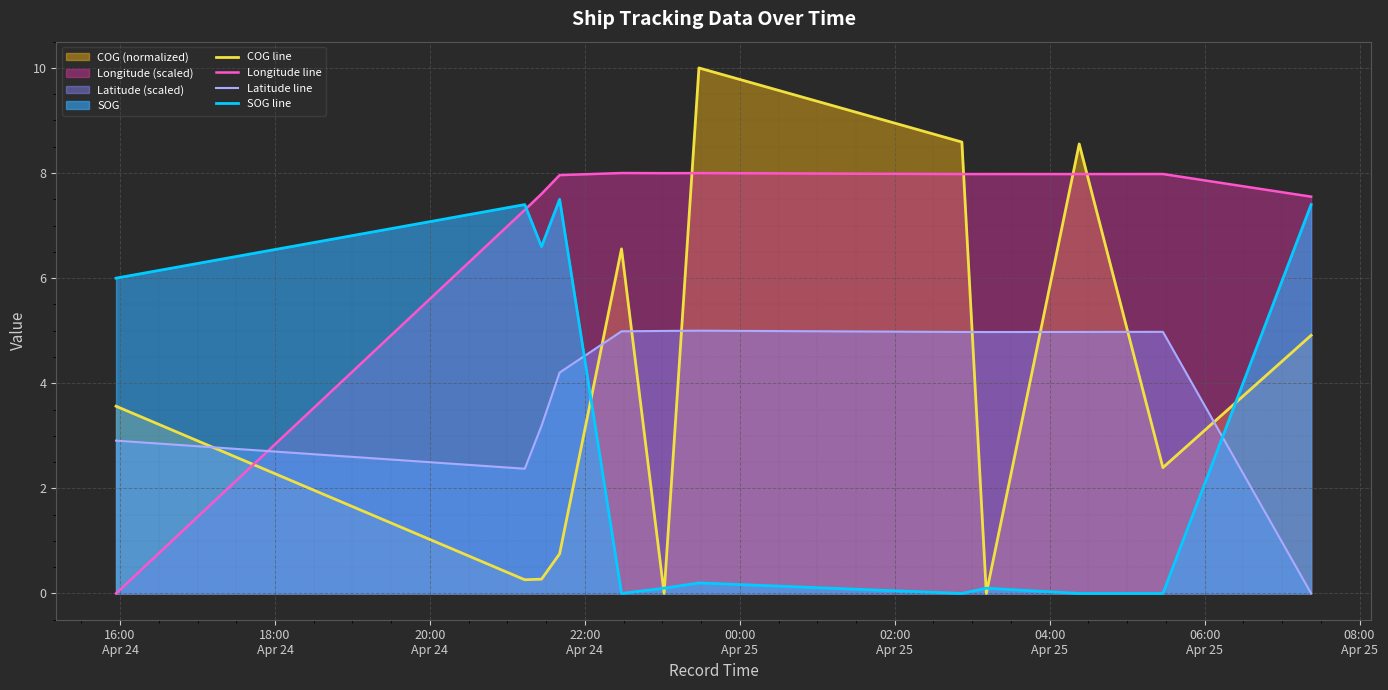

Which series has the largest total across all categories?

Longitude line